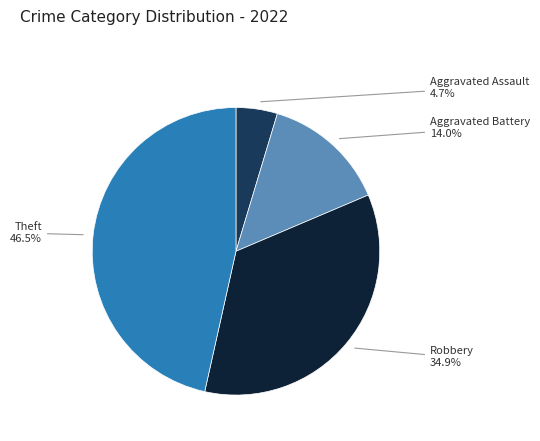

What is the largest slice in the pie chart?

Theft